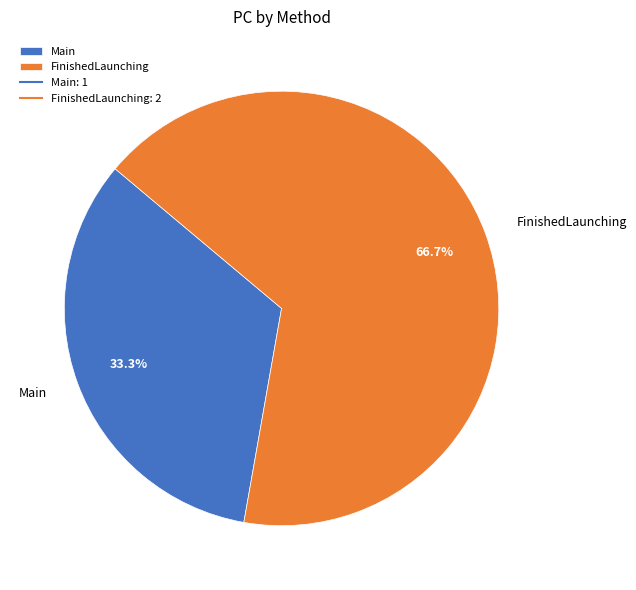

What is the largest slice in the pie chart?

FinishedLaunching